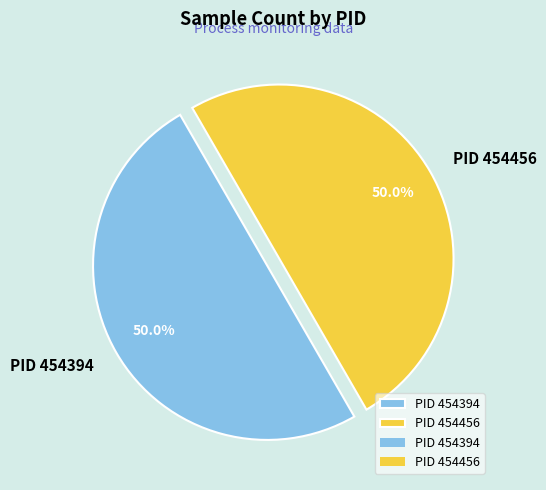

What percentage do PID 454456 and PID 454394 together represent?

100.0%